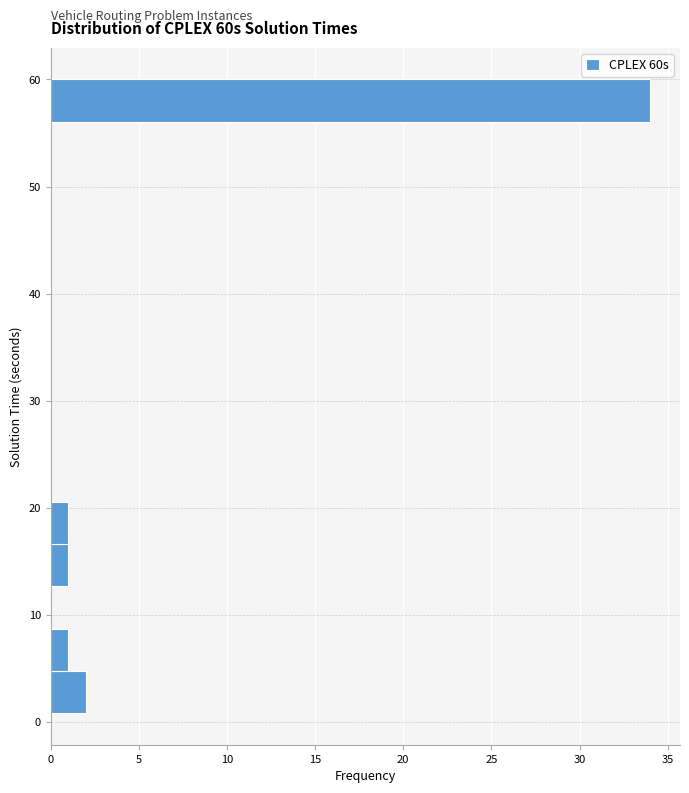

Around what value on the y-axis is the longest bar? Give the approximate position of its centre, as read against the axis.

58